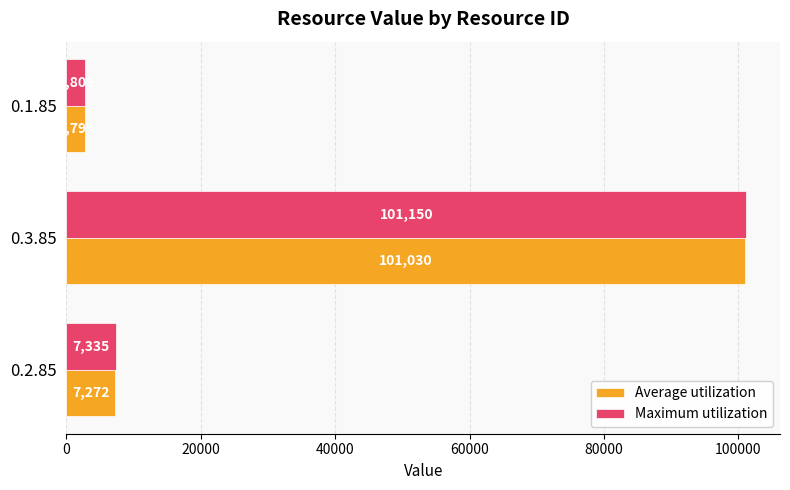

The Average utilization series shows 2799 at 0.1.85. True or false?

True